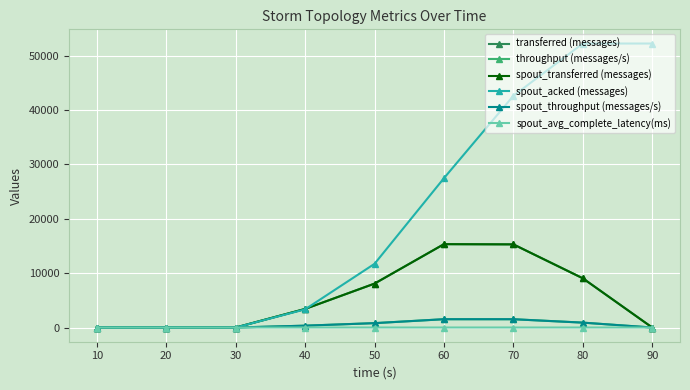

Which has a higher value, 10 or 20?

10